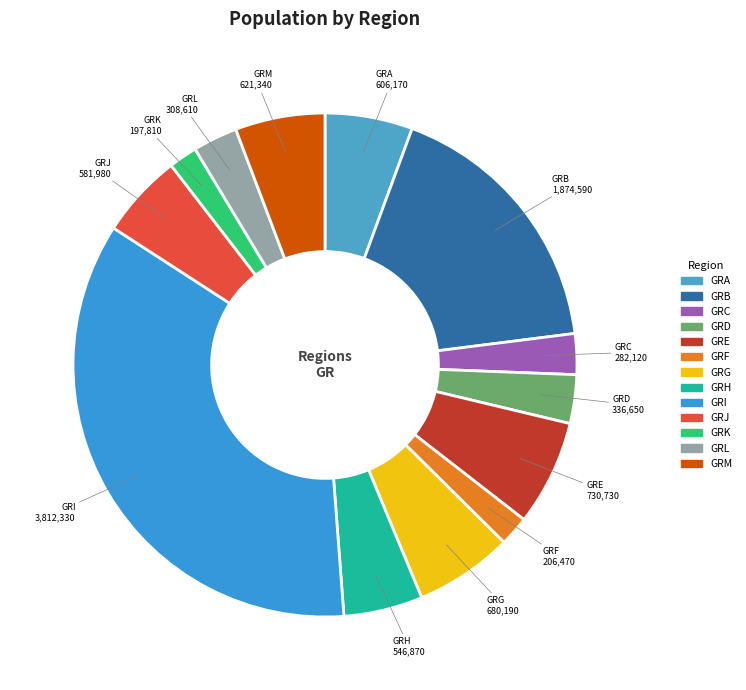

Does any single category account for the majority?

No